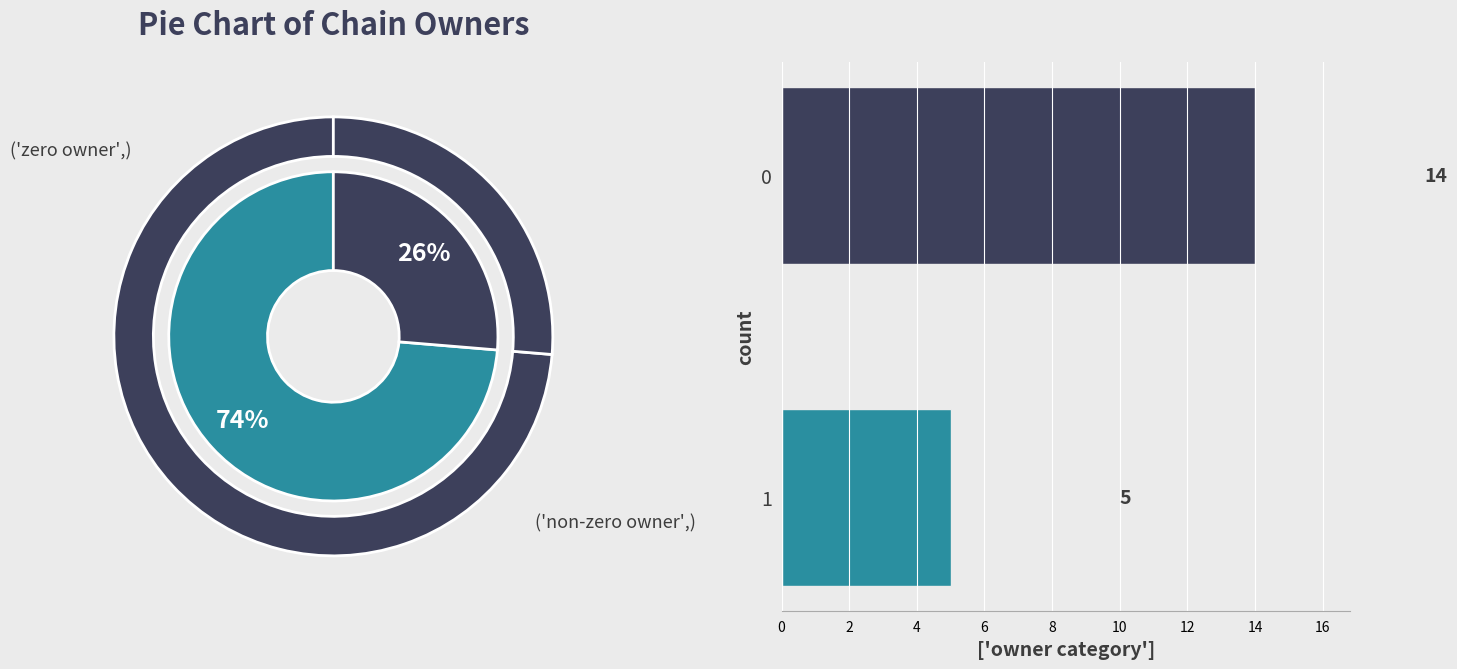

How many slices are in this pie chart?

2